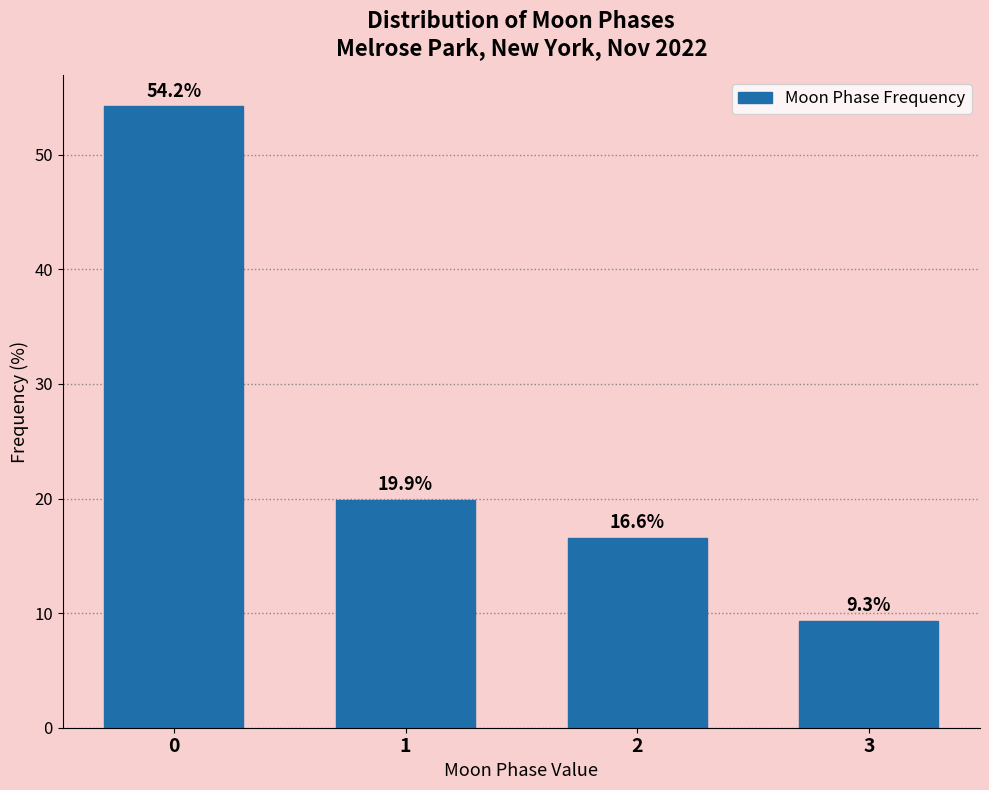

Reading right to left, transcribe all the data shown in this chart.

9.3	16.6	19.9	54.2